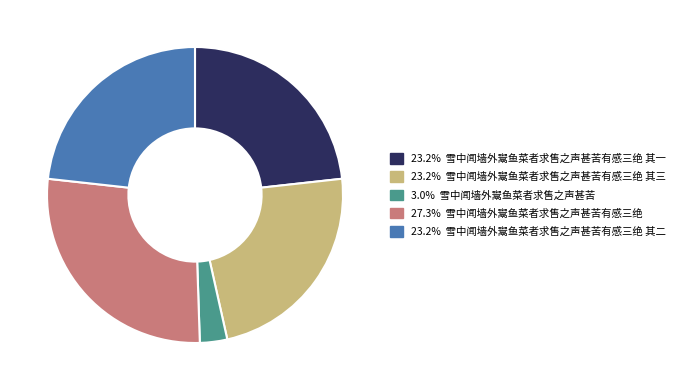

Is there any slice that represents more than half of the pie?

No